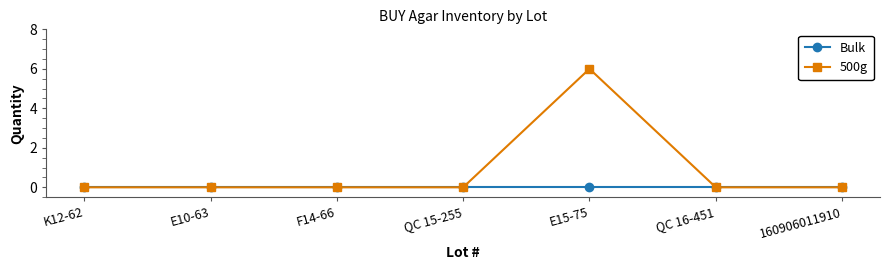

Does the chart have visible grid lines?

No